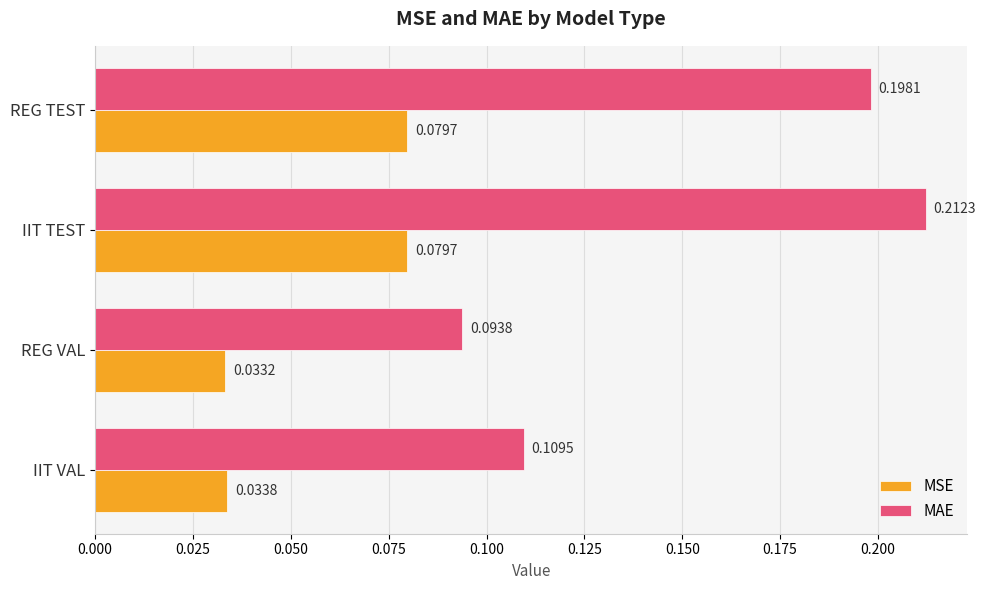

At IIT TEST, list the series in order from largest to smallest.

MAE, MSE